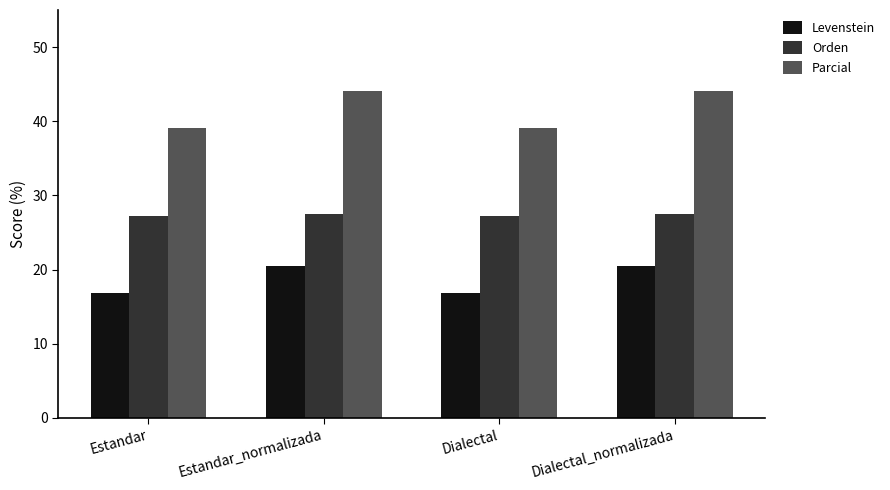

What value does the Levenstein series have at Estandar?

16.8